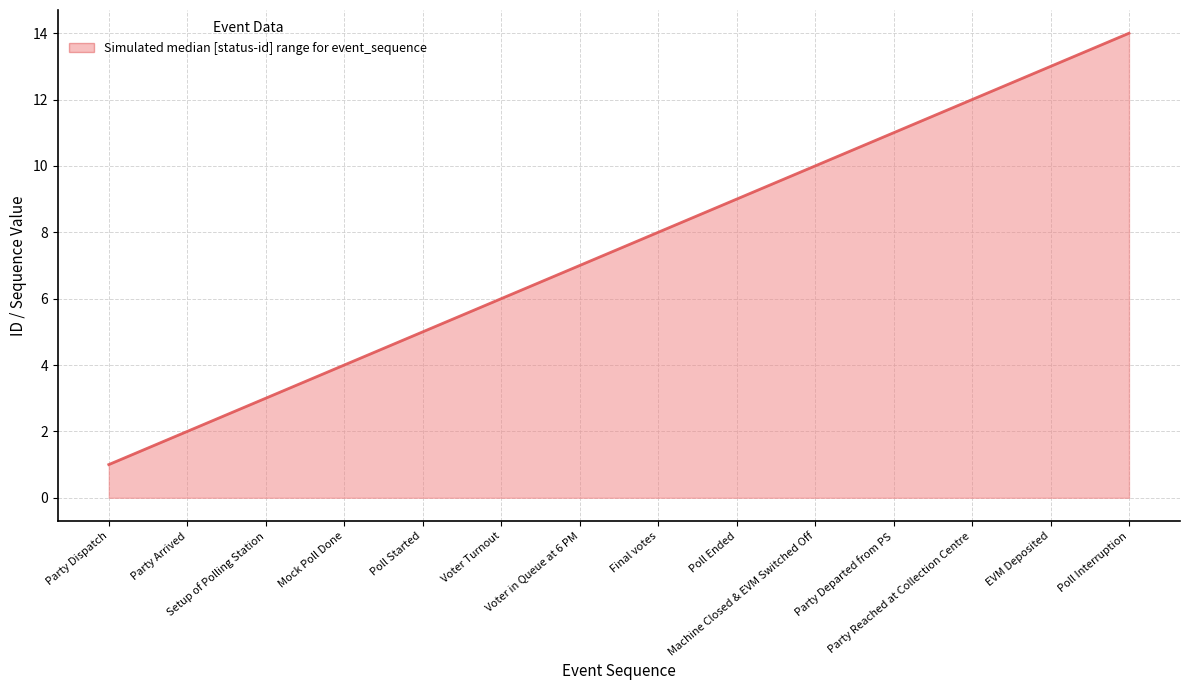

What is the difference between the values at Poll Ended and Voter Turnout?

3